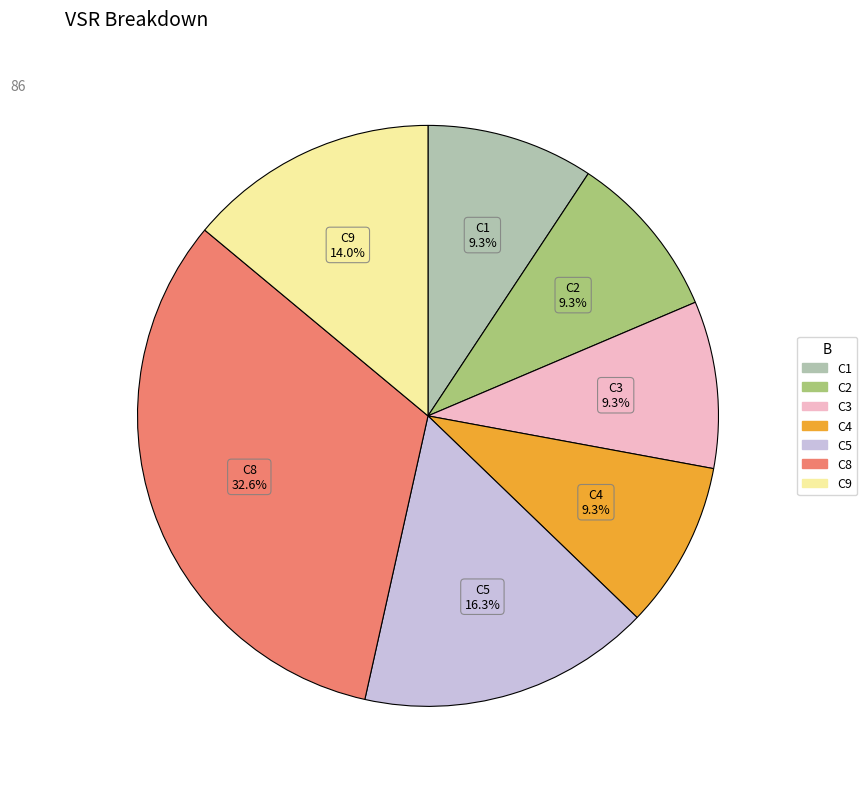

Does any single category account for the majority?

No